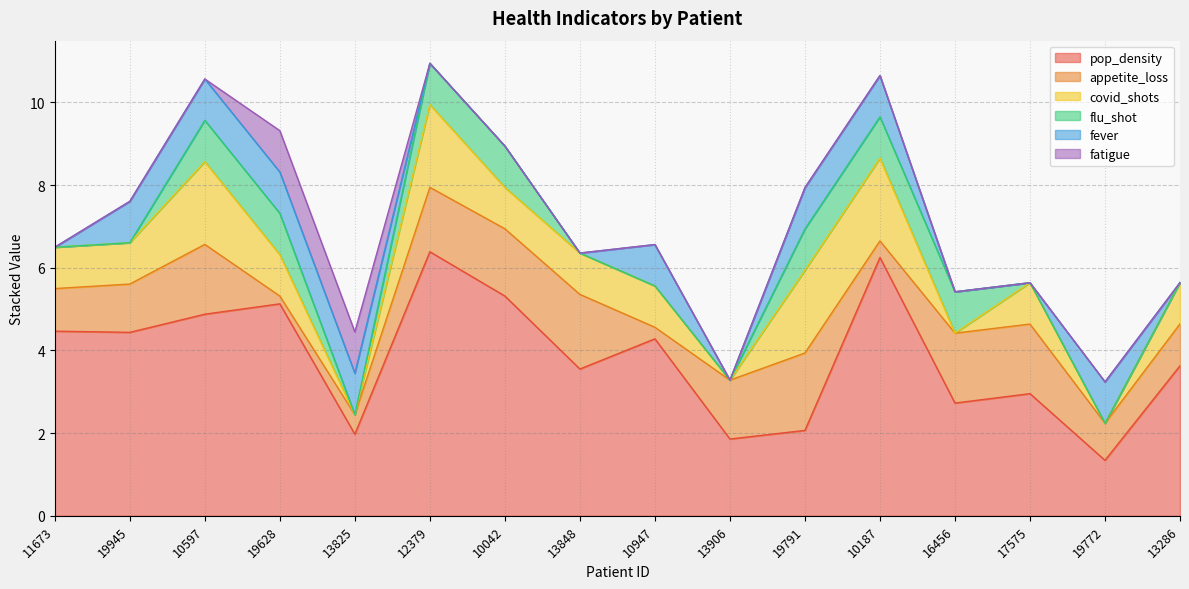

At which category is the sum across all series the highest?

12379